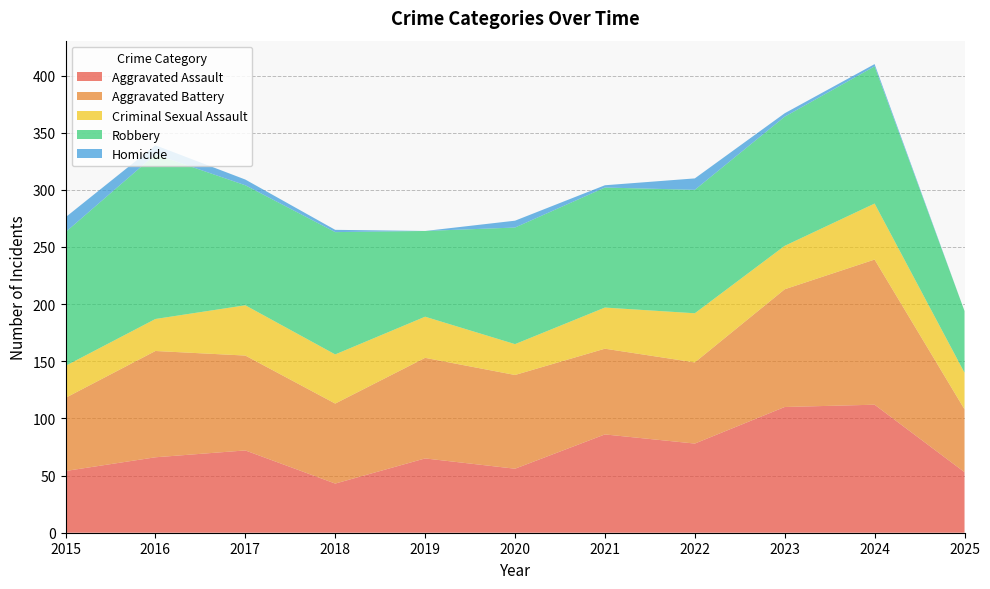

Reading left to right, extract all data points from this chart.

Aggravated Assault: 54	66	72	43	65	56	86	78	110	112	53
Aggravated Battery: 64	93	83	70	88	82	75	71	103	127	55
Criminal Sexual Assault: 28	28	44	43	36	27	36	43	38	49	32
Robbery: 117	144	105	107	75	102	105	108	113	120	54
Homicide: 13	8	5	2	0	6	2	10	3	2	0